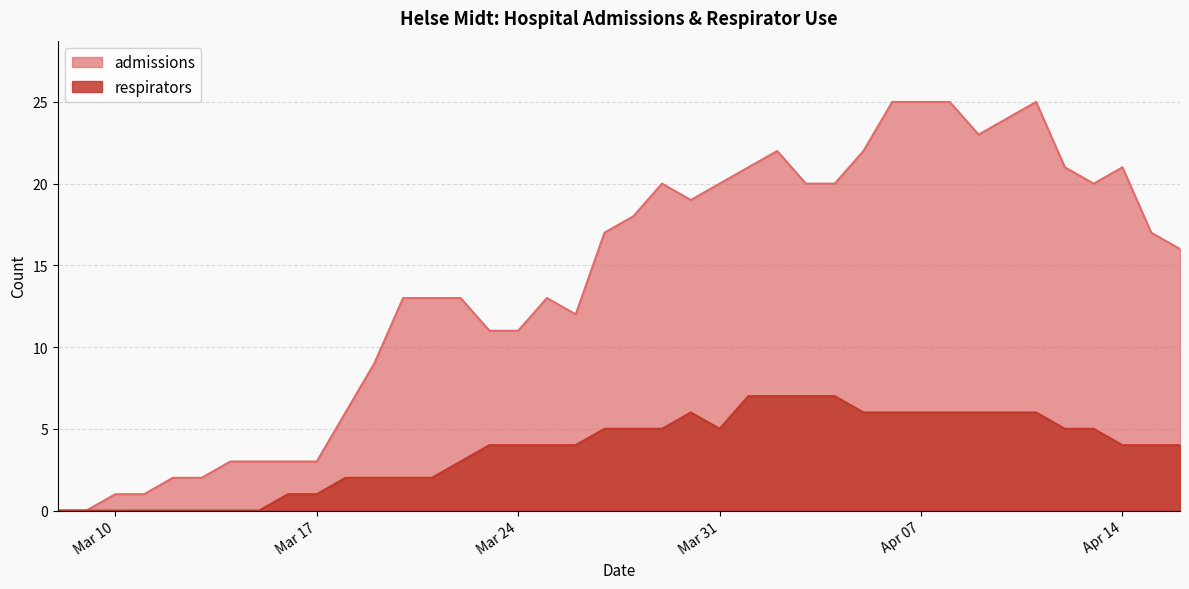

What is the highest value of the respirators series?

7